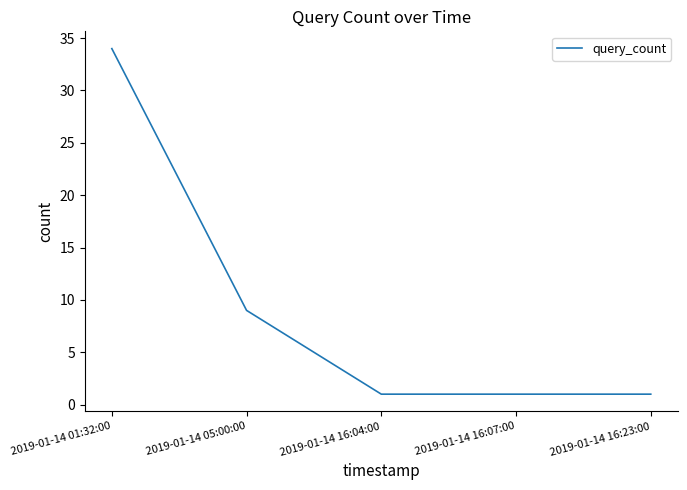

The value at 2019-01-14 01:32:00 is 34. True or false?

True